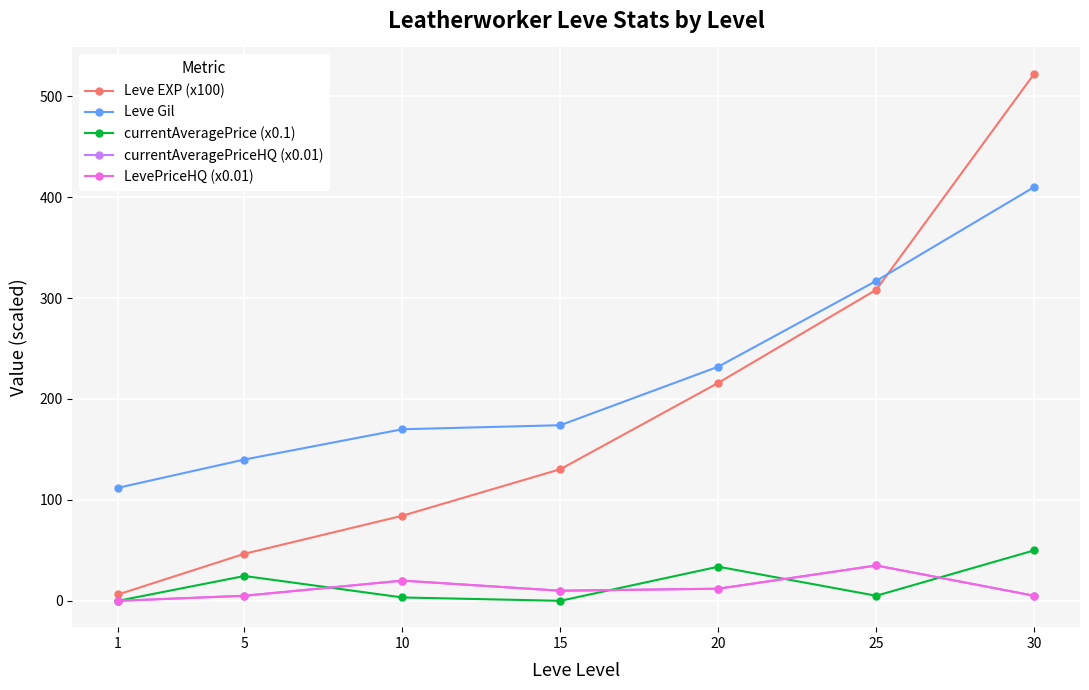

Between 1 and 5, which series saw the biggest shift?

Leve EXP (x100)